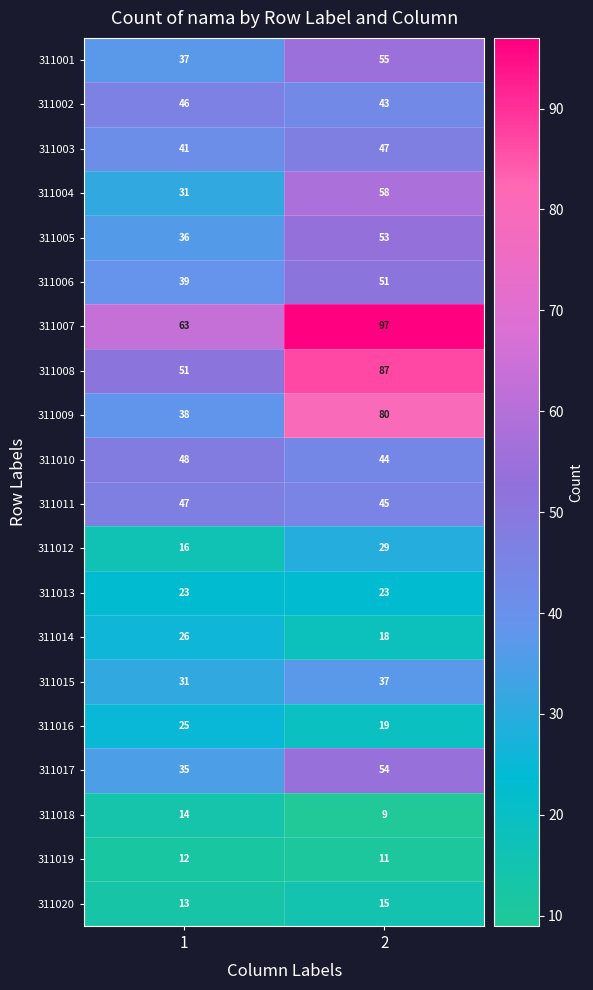

What is the smallest value displayed?

9